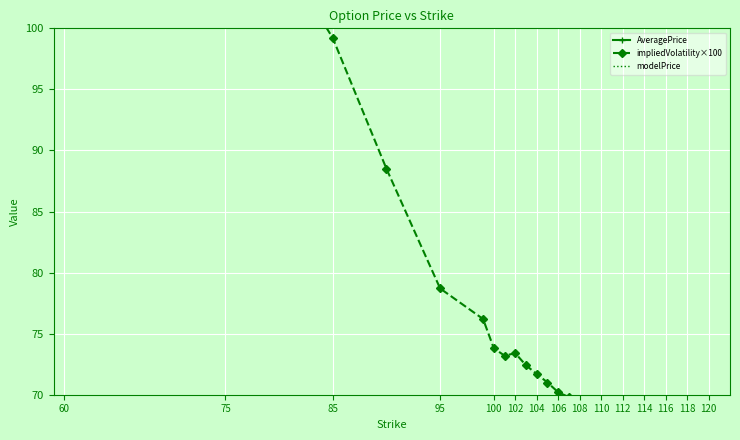

What is the label of the 14th point from the left?

118